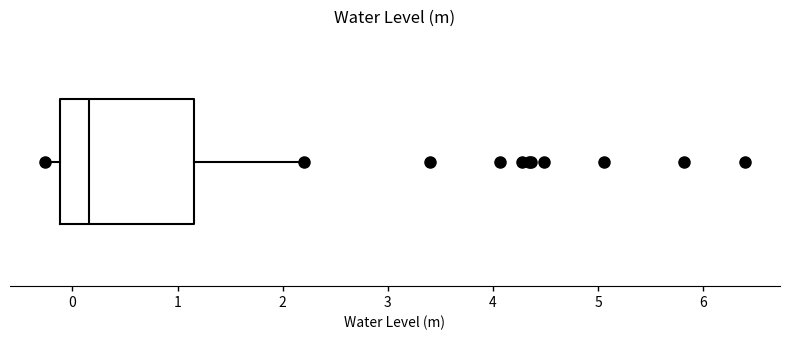

Transcribe this box plot: give where the median line is, the range the box spans, and where the two whiskers end, as read against the x-axis. The values are not printed on the chart, so give them approximately, as read against the axis.

median 0.2, box -0.1 to 1.2, whiskers -0.3 to 2.2